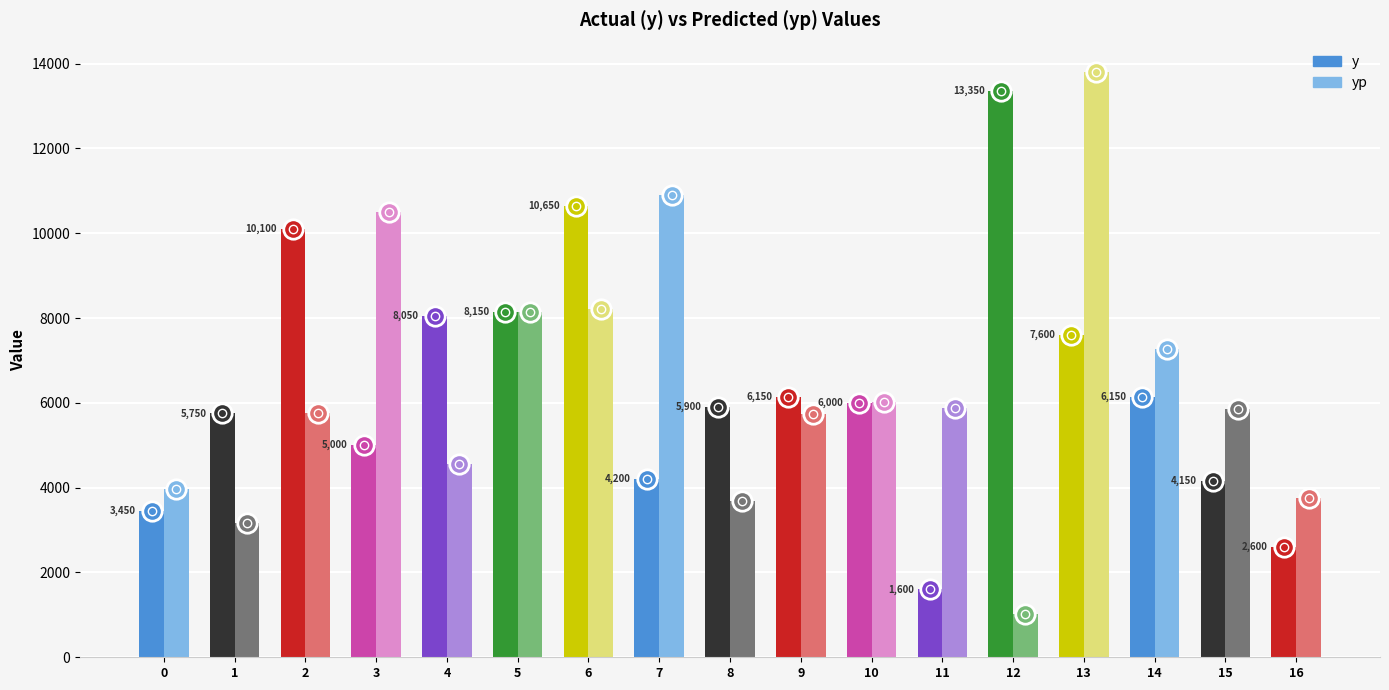

How many groups of bars are there?

17